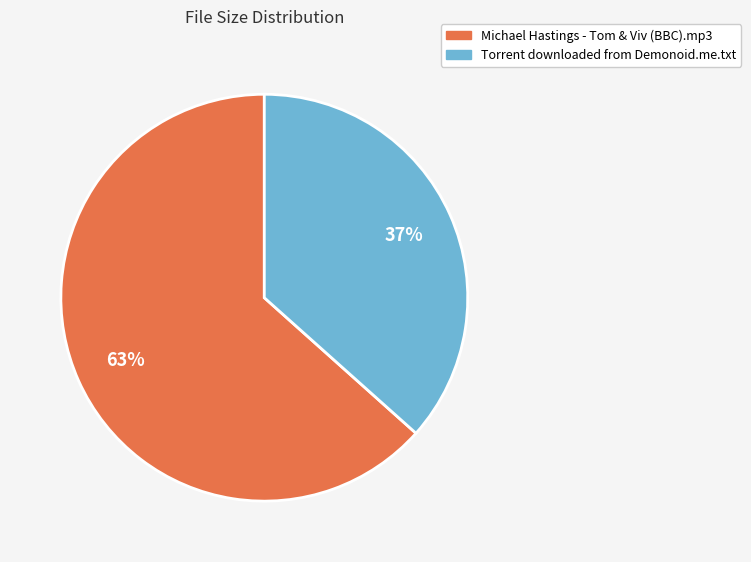

Which has a higher value, Michael Hastings - Tom & Viv (BBC).mp3 or Torrent downloaded from Demonoid.me.txt?

Michael Hastings - Tom & Viv (BBC).mp3